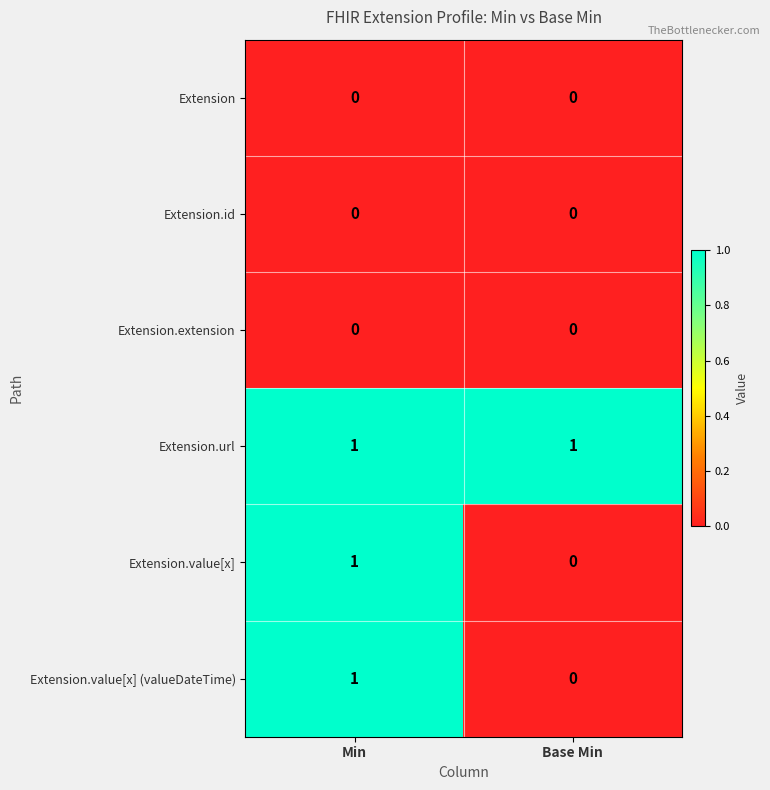

Is it true that Extension.value[x] equals 1 at Min?

True